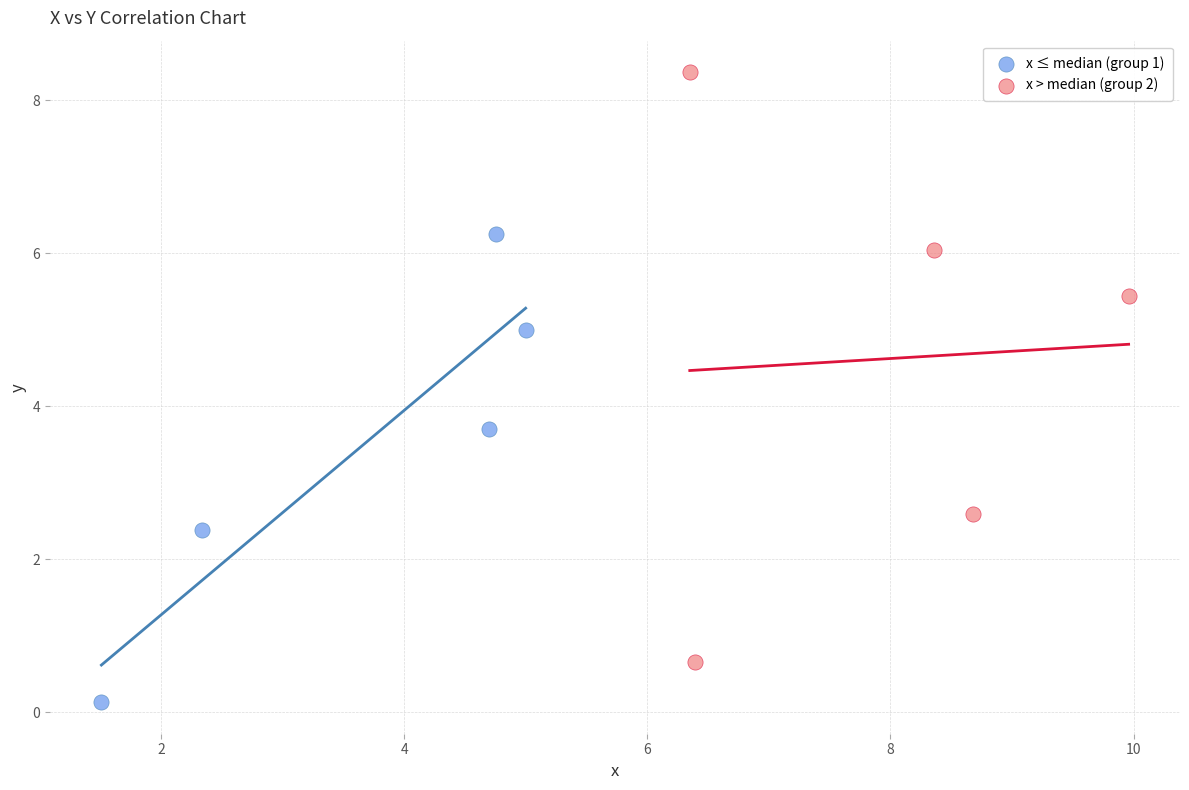

Which series has the widest spread of Y values?

x > median (group 2)